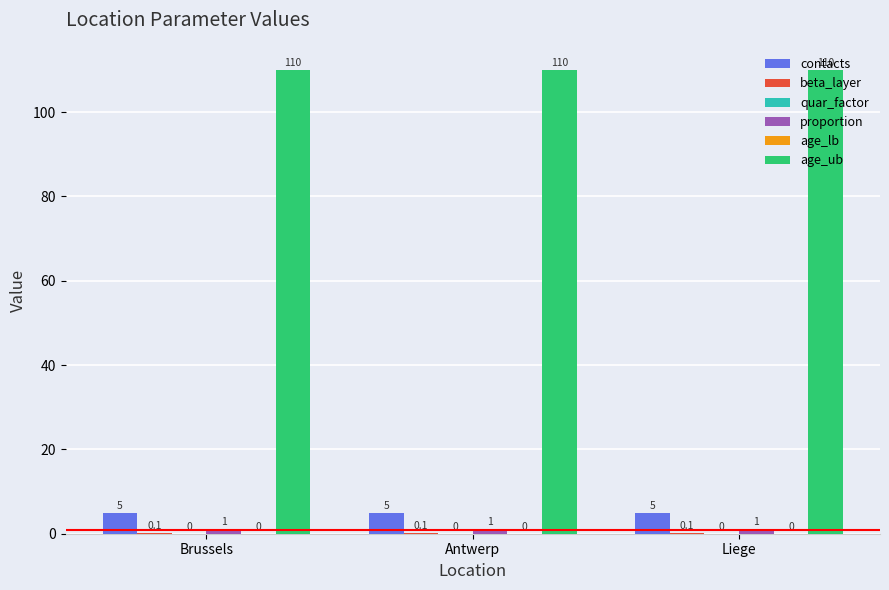

Reading left to right, list all the values displayed in this chart.

contacts: Brussels=5.0	Antwerp=5.0	Liege=5.0
beta_layer: Brussels=0.1	Antwerp=0.1	Liege=0.1
quar_factor: Brussels=0.0	Antwerp=0.0	Liege=0.0
proportion: Brussels=1.0	Antwerp=1.0	Liege=1.0
age_lb: Brussels=0.0	Antwerp=0.0	Liege=0.0
age_ub: Brussels=110.0	Antwerp=110.0	Liege=110.0